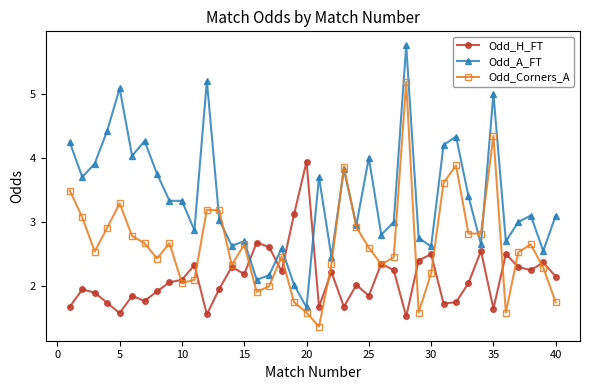

After their last crossing, which series has the higher values: Odd_H_FT or Odd_A_FT?

Odd_A_FT